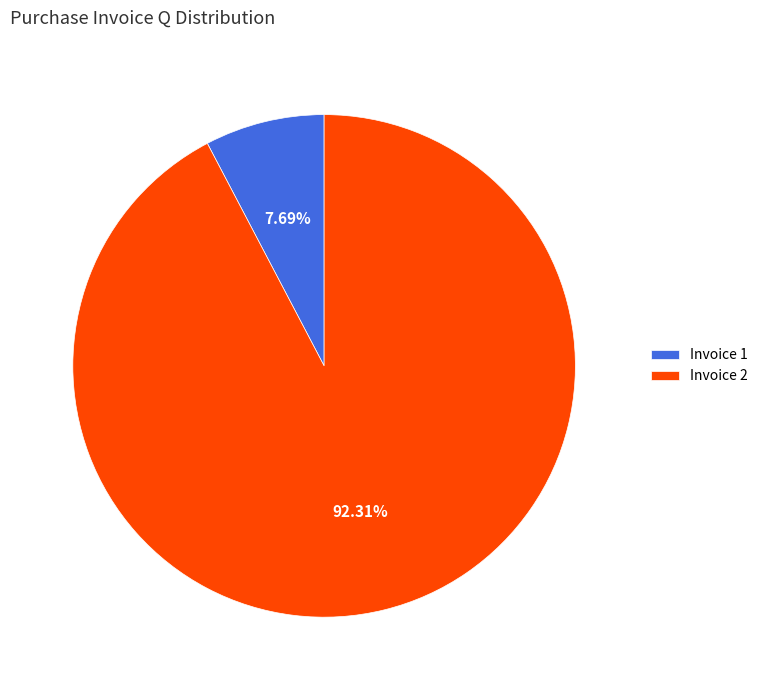

To the nearest percent, what percentage of the pie is Invoice 2?

92%